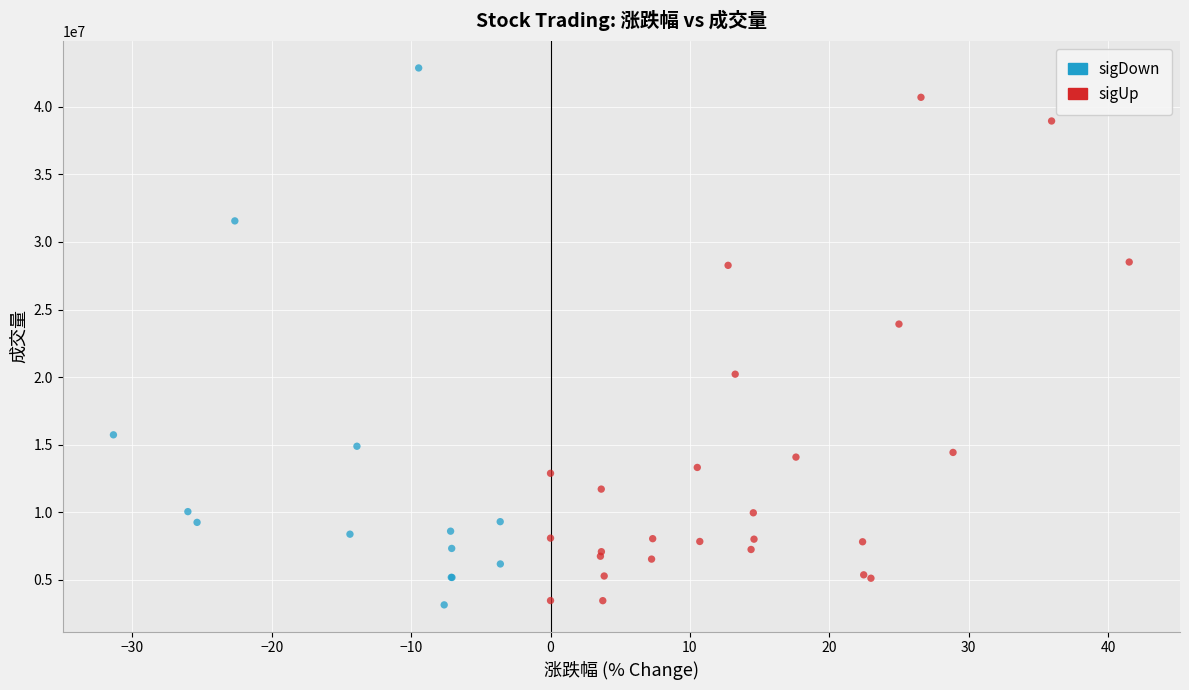

Which series has the widest spread of Y values?

sigDown